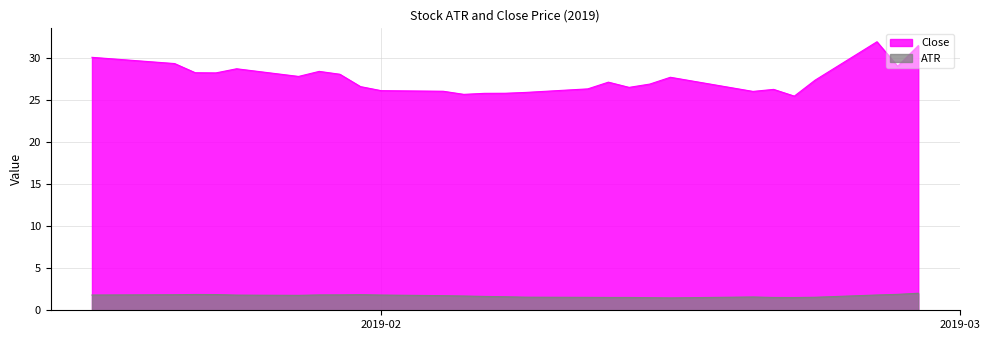

What is the approximate value of Close at ATR_2?

29.3